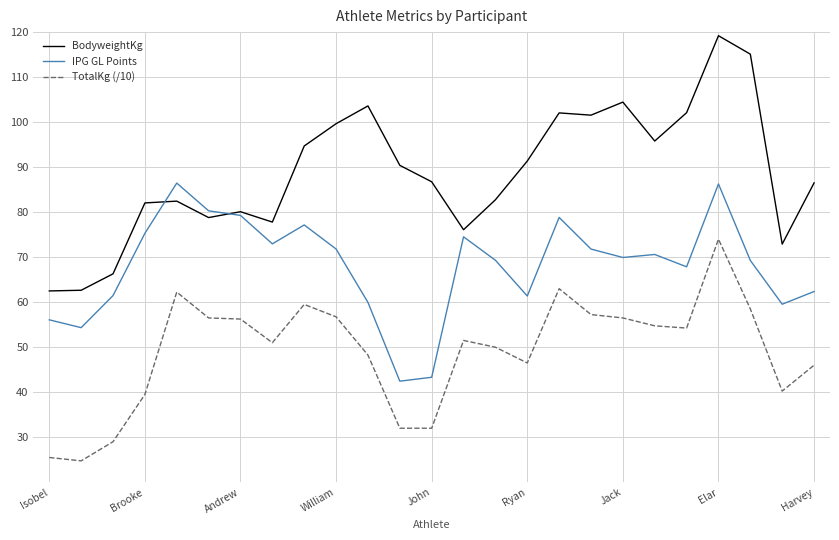

List the series in order of their overall mean, highest first.

BodyweightKg, IPG GL Points, TotalKg (/10)